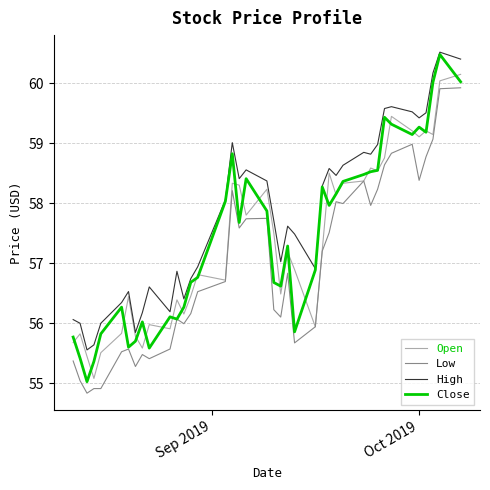

What is the maximum value for Open?

60.1